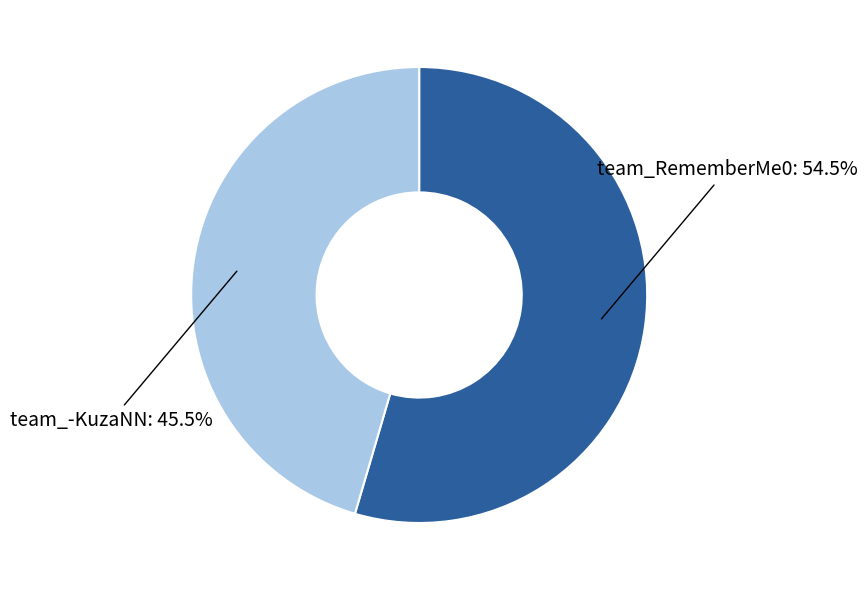

How many segments does this pie chart have?

2